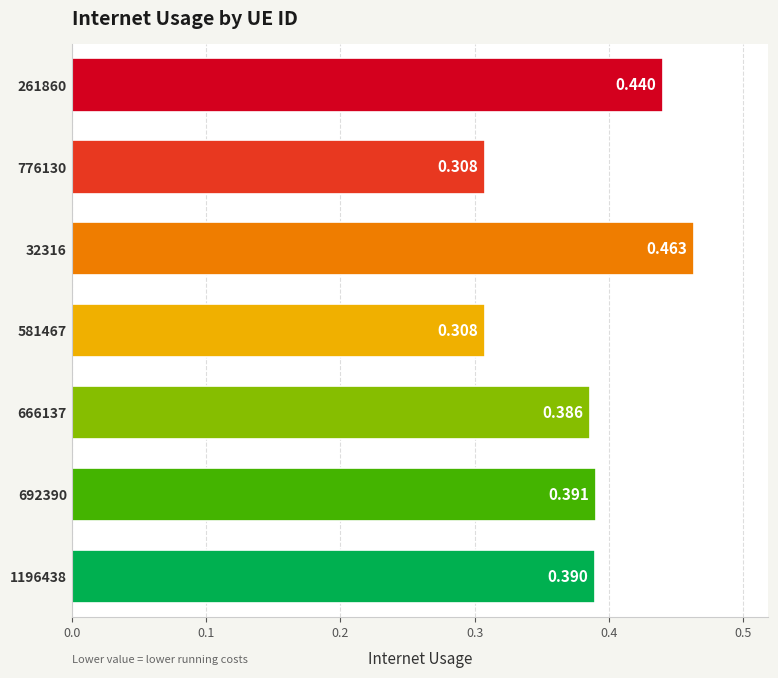

Where is the data nearest to the value 0?

776130